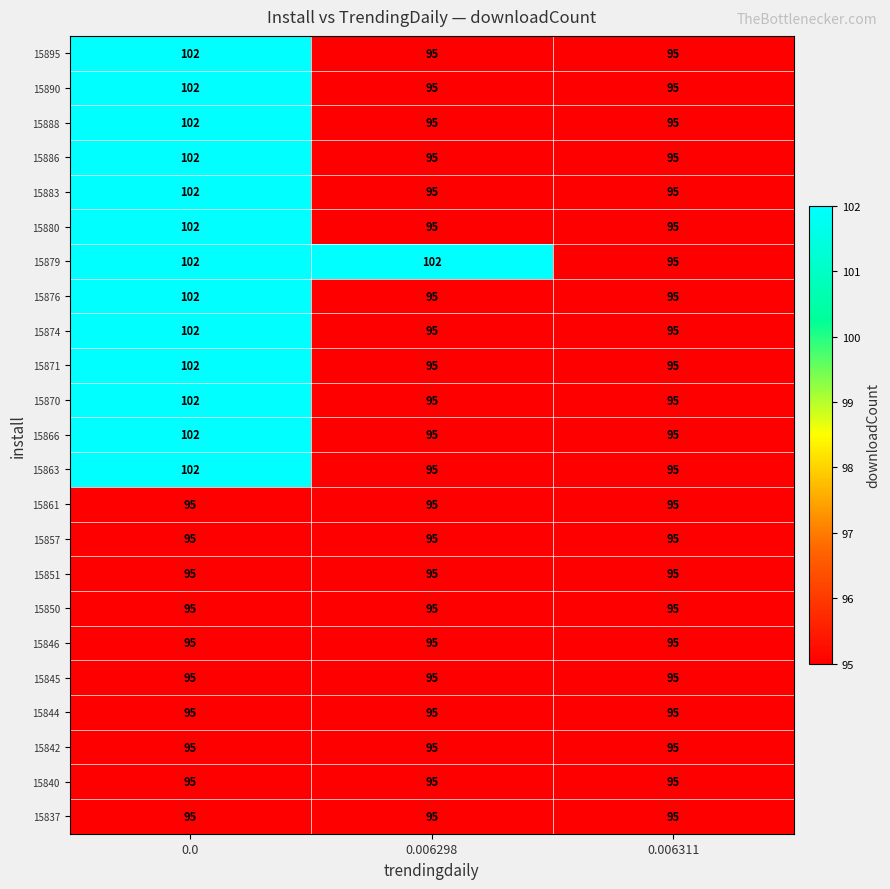

What is the difference between the highest and lowest values at 0.0?

7